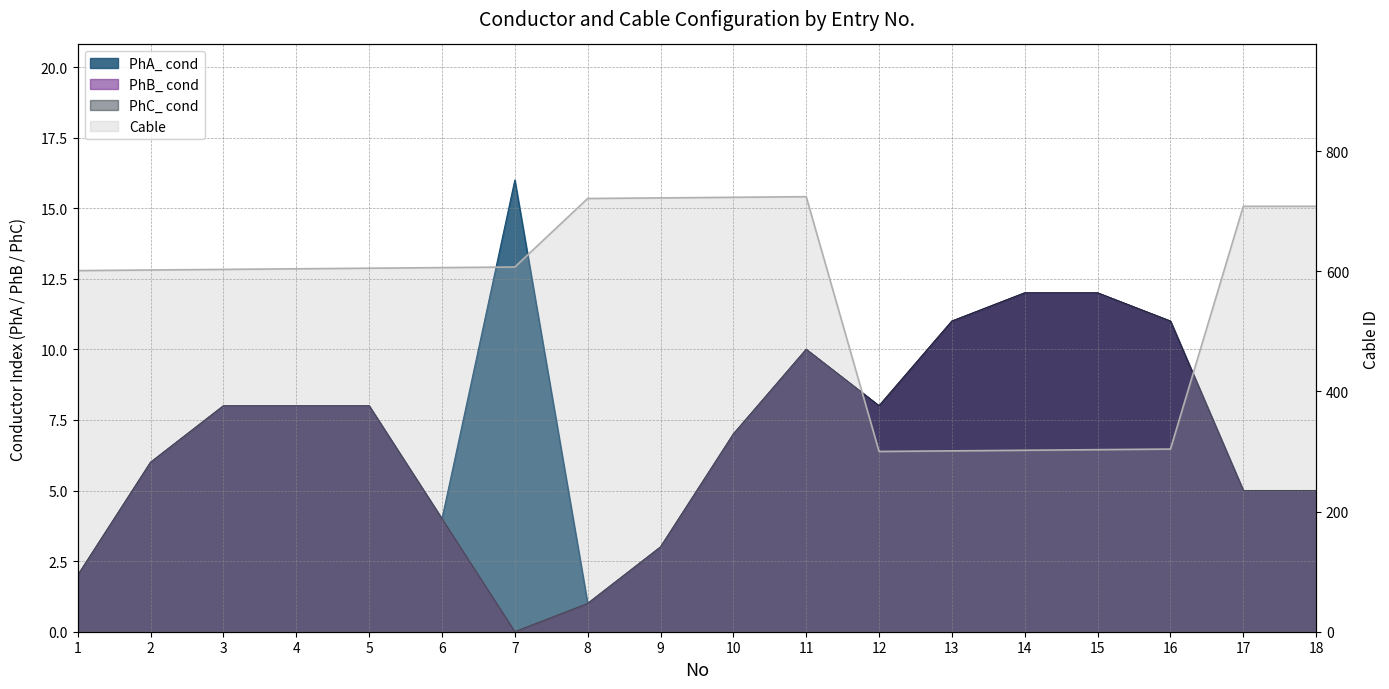

The value of PhA_ cond at 9 is 3. True or false?

True